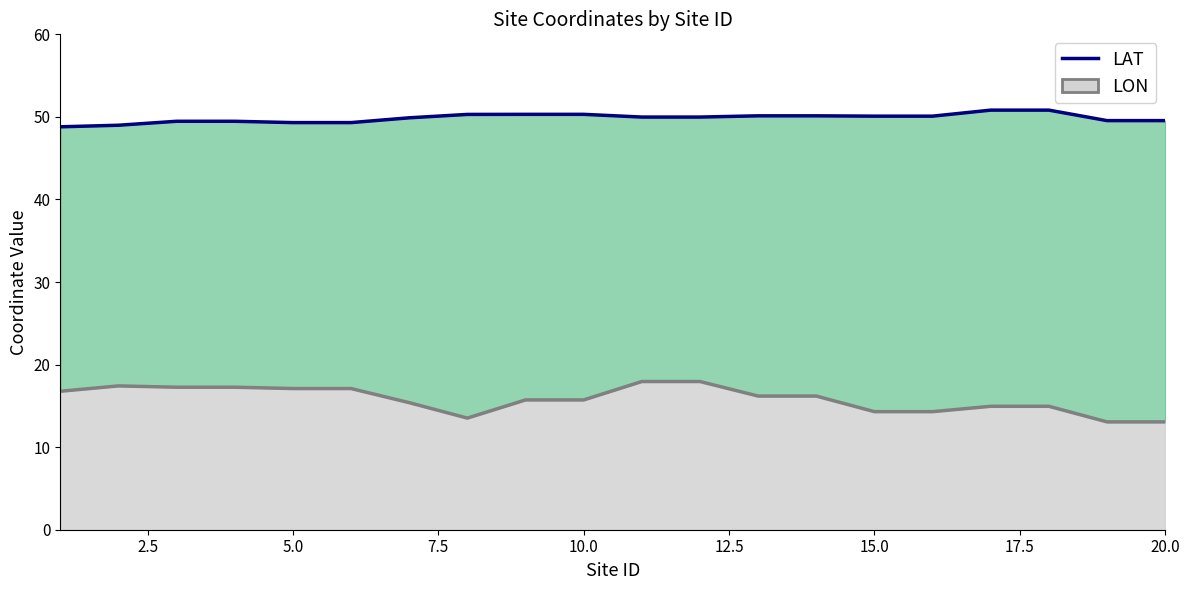

At which label is the value closest to 49?

2.5